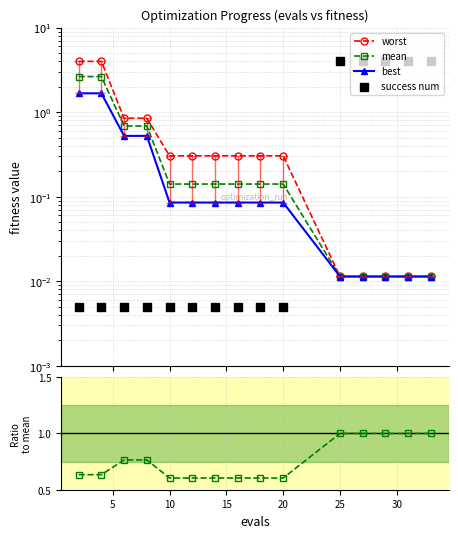

Which series contains the highest Y value?

success num